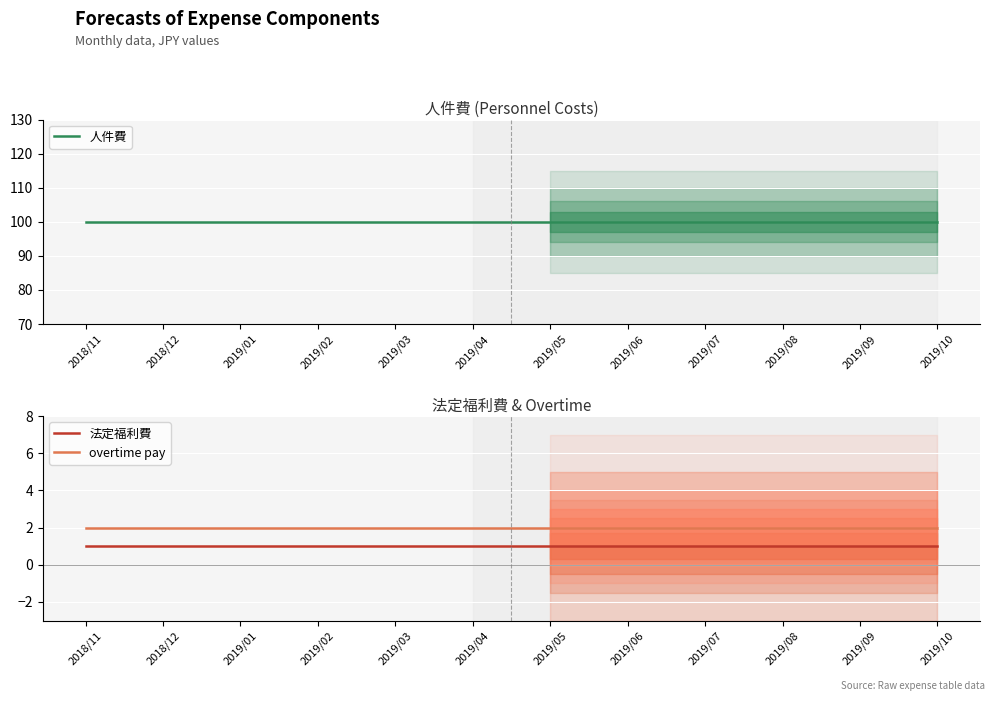

What is the total value across all series at 2019/07?

103